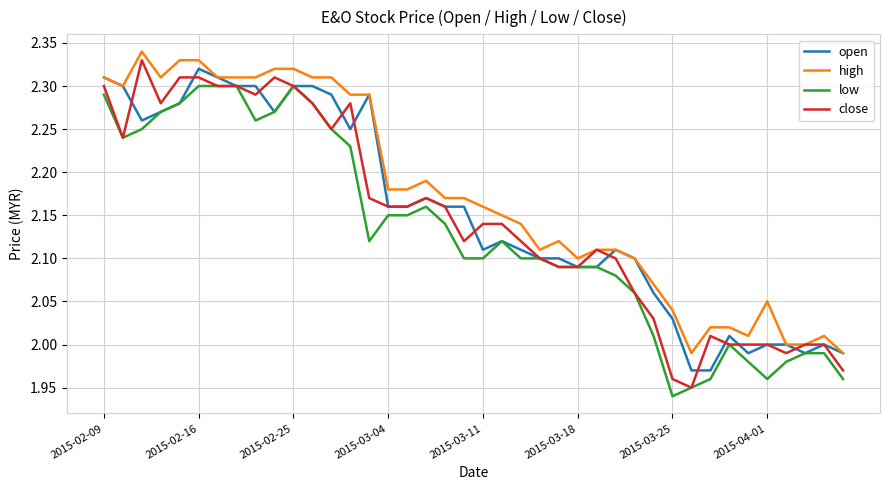

True or false: low and high intersect in this chart.

False